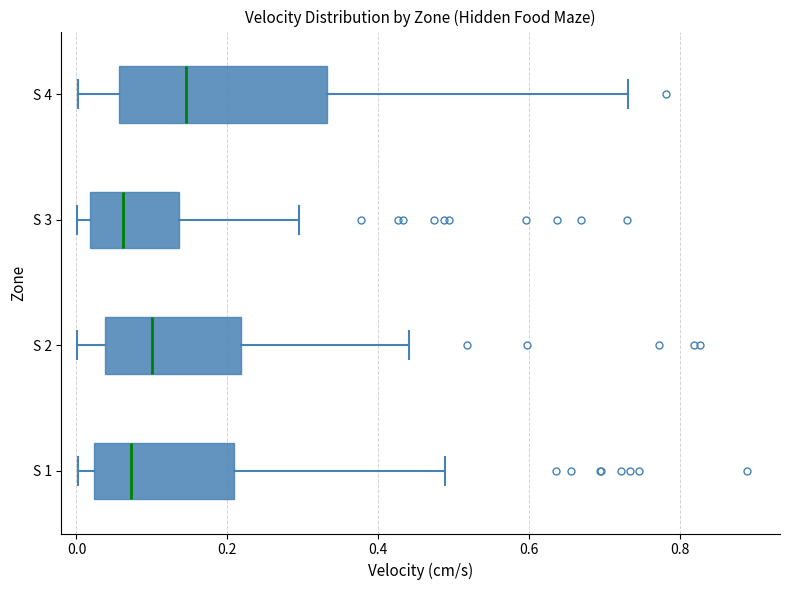

Where is the left edge of the box for S 3 on the x-axis? The values are not printed on the chart, so give them approximately, as read against the axis.

0.02